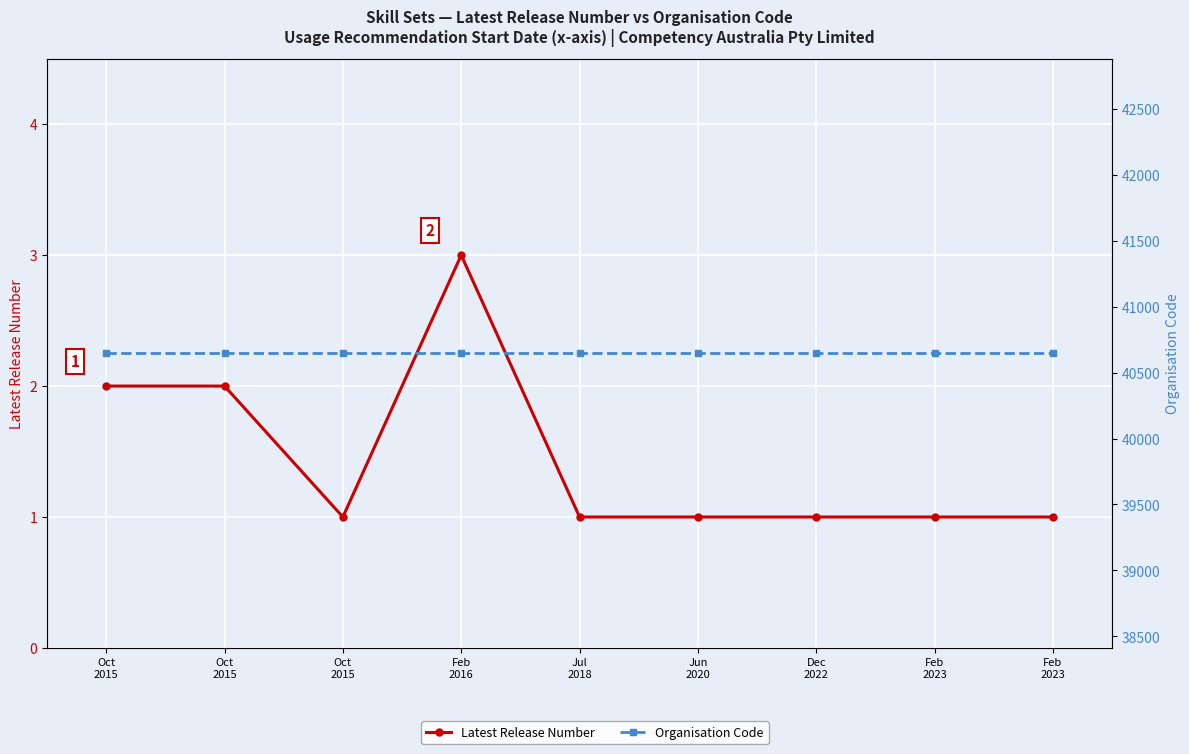

Rank the categories by Latest Release Number value from highest to lowest.

Feb
2016, Oct
2015, Oct
2015, Oct
2015, Jul
2018, Jun
2020, Dec
2022, Feb
2023, Feb
2023